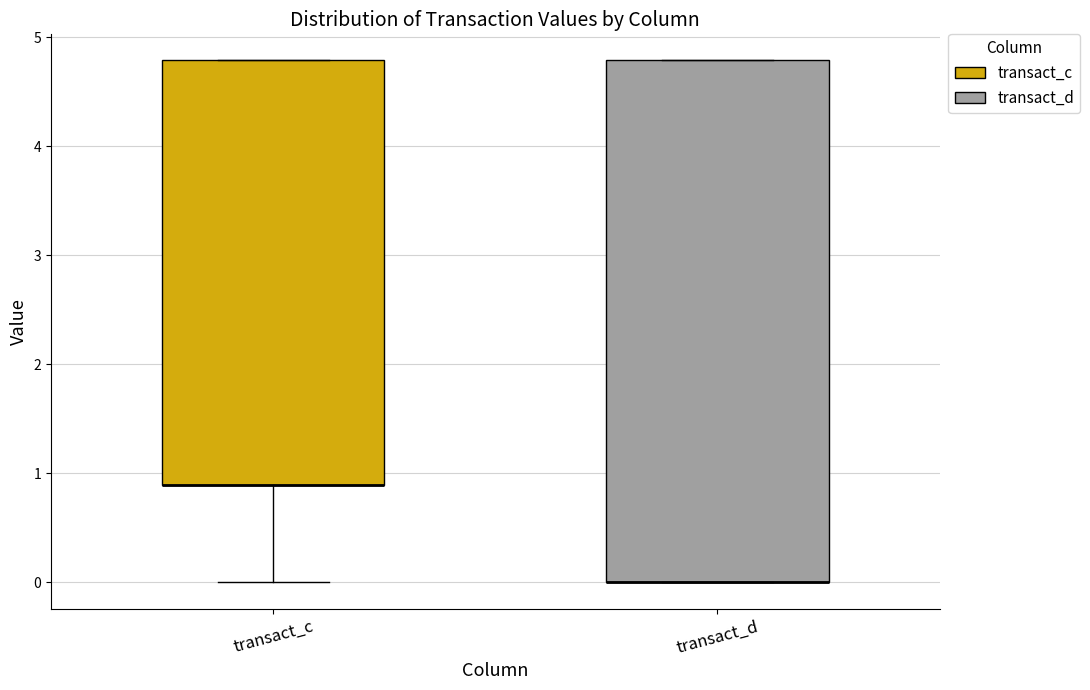

Reading left to right, transcribe this box plot: for each box, give where its median line is, the range the box spans, and where its two whiskers end, as read against the y-axis. The values are not printed on the chart, so give them approximately, as read against the axis.

transact_c: median 0.9 (drawn on the box's lower edge), box 0.9 to 4.8, whiskers 0.0 to 4.8
transact_d: median 0.0 (drawn on the box's lower edge), box 0.0 to 4.8, whiskers 0.0 to 4.8